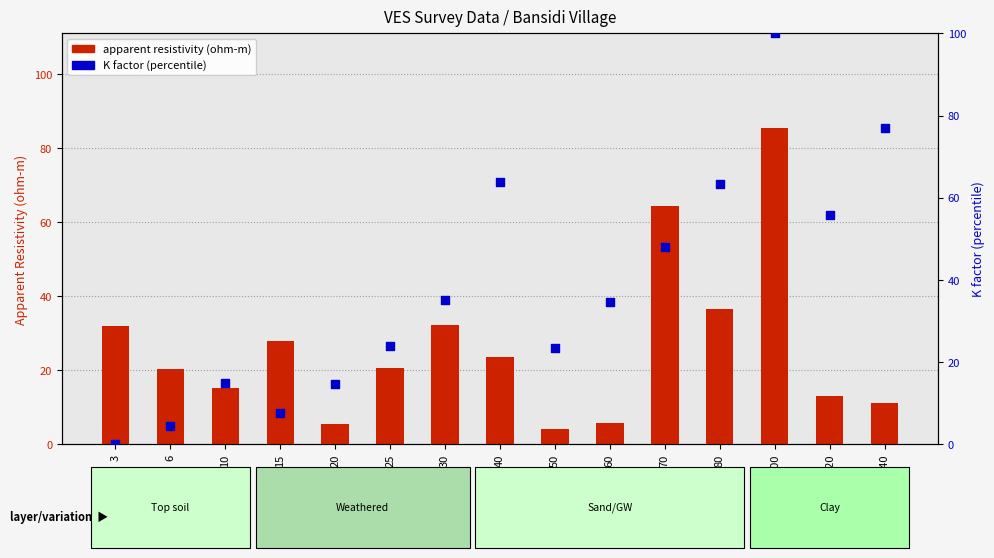

Which series has the largest Y range (max minus min)?

K factor (percentile)